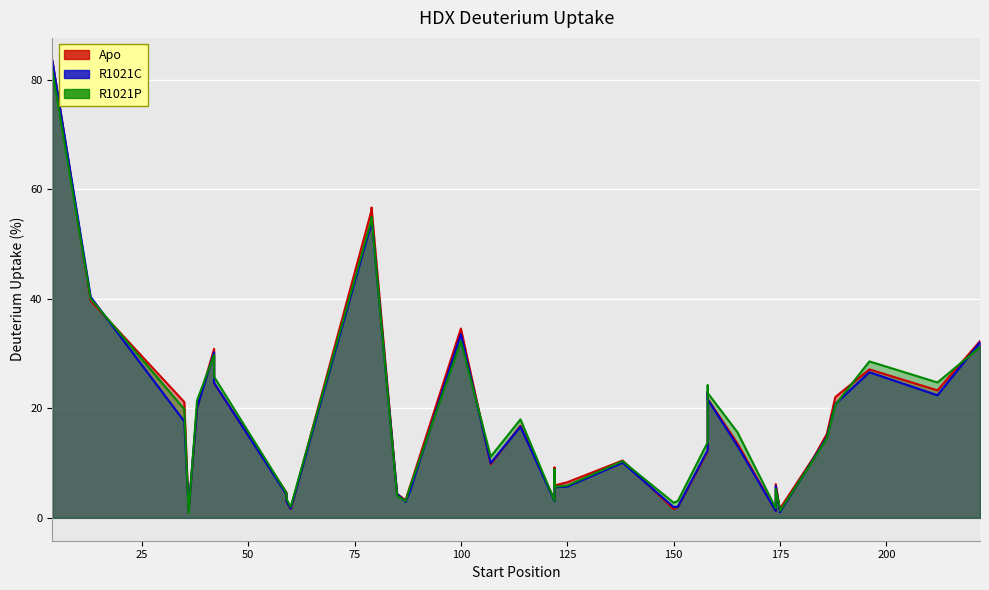

Rank the series by their maximum value, from lowest to highest.

R1021P, R1021C, Apo